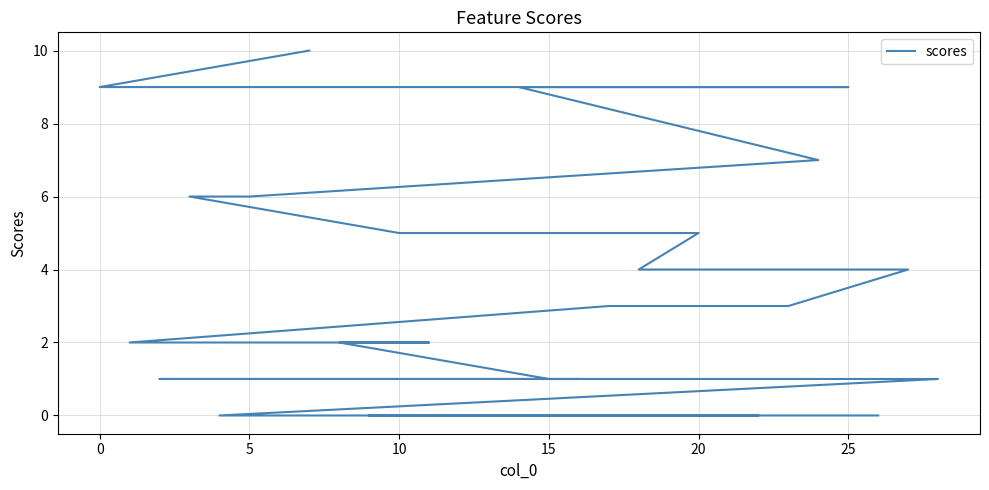

Count the number of data series in this chart.

1